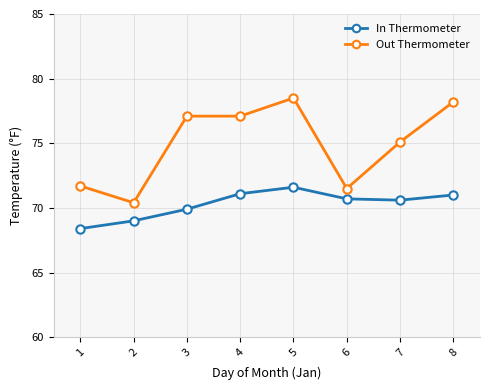

Read the In Thermometer value at 3.

69.9